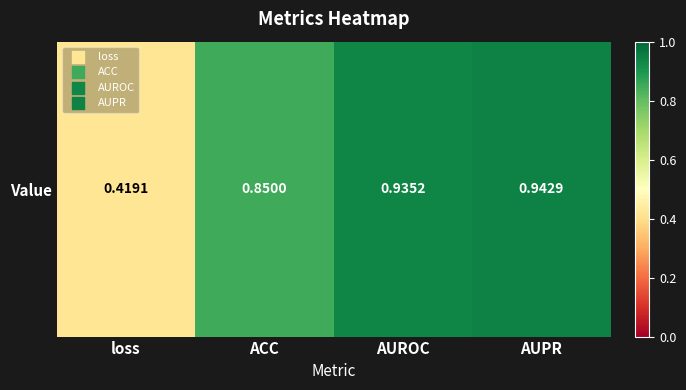

The chart shows a value of 1.5 at AUPR. True or false?

False